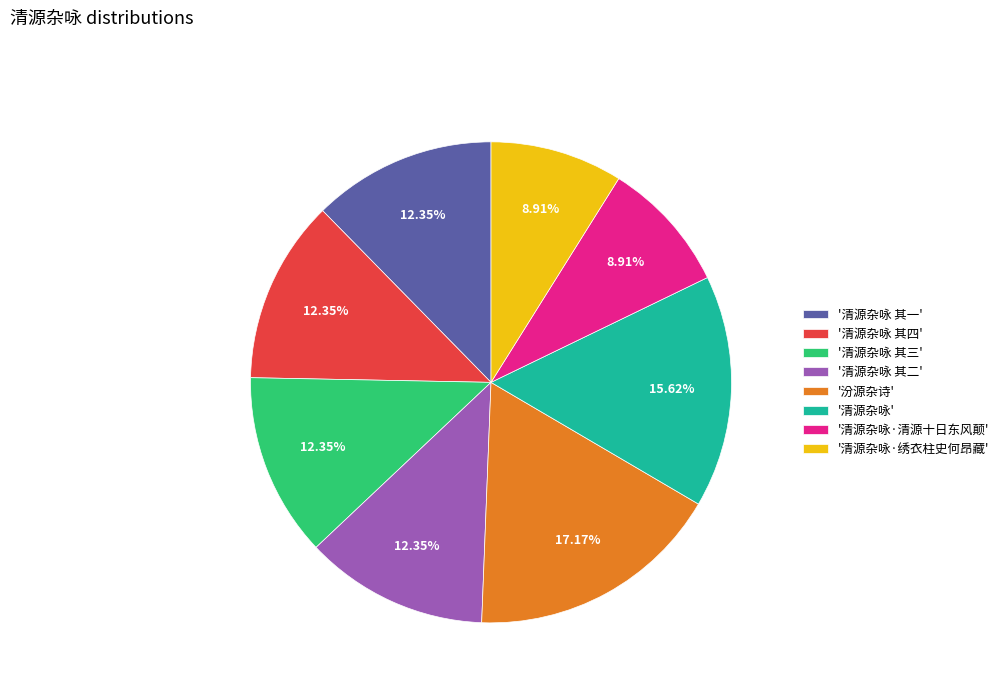

What is the largest slice in the pie chart?

'汾源杂诗'